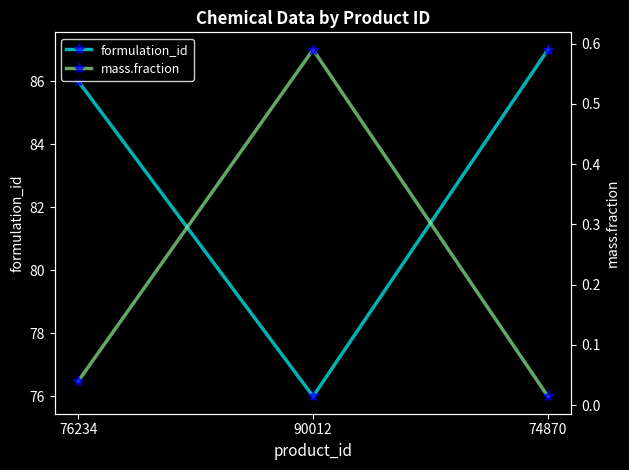

How many lines are shown in the chart?

2